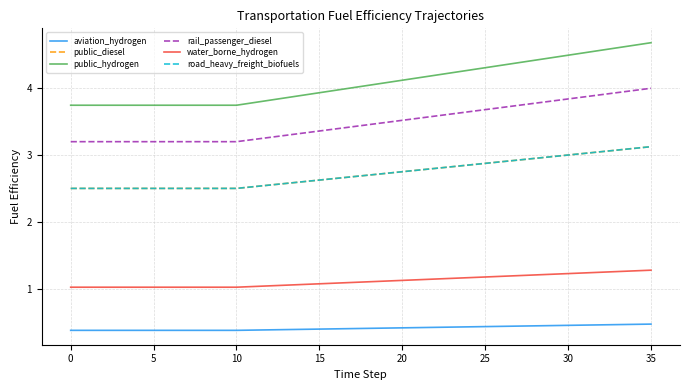

Does the chart display data point markers on the line(s)?

No